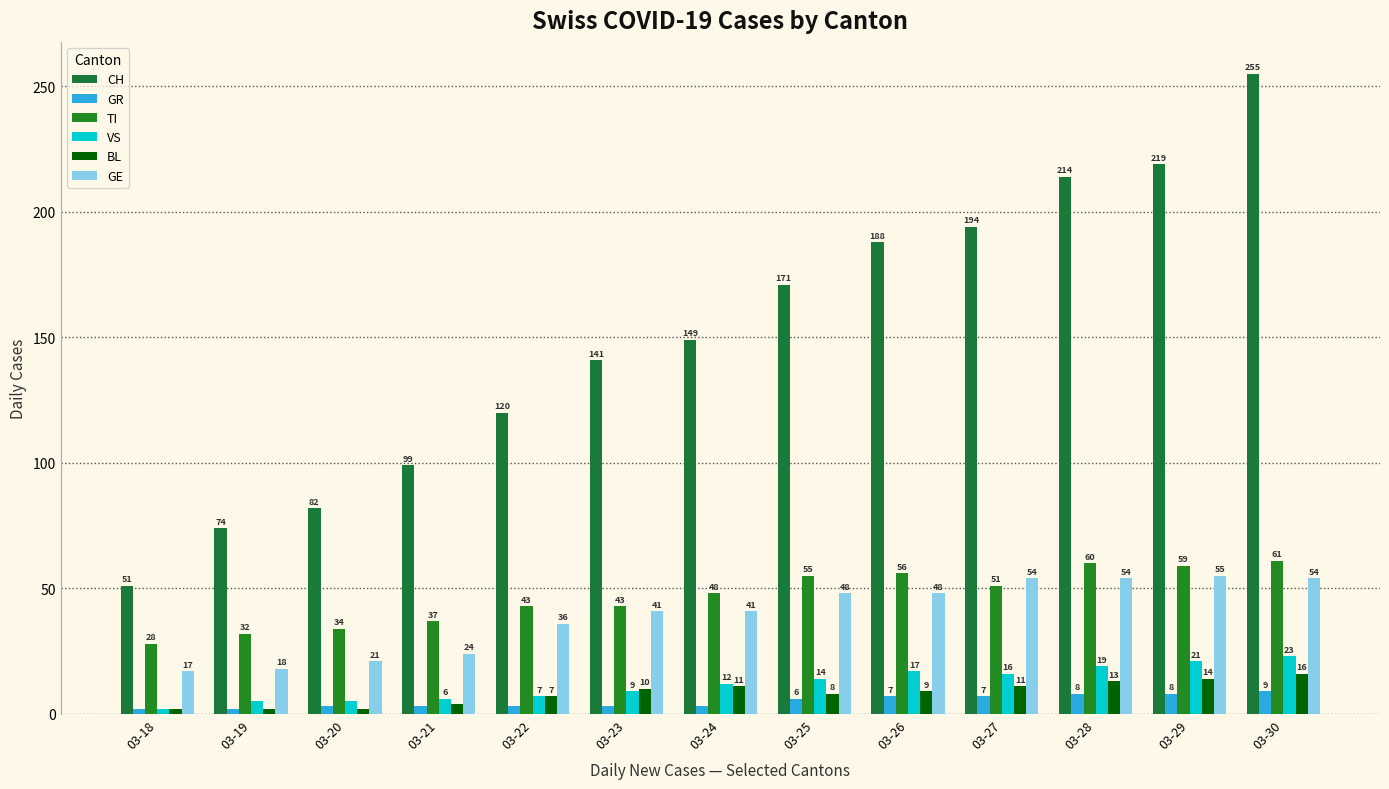

How many categories are shown in the chart?

13